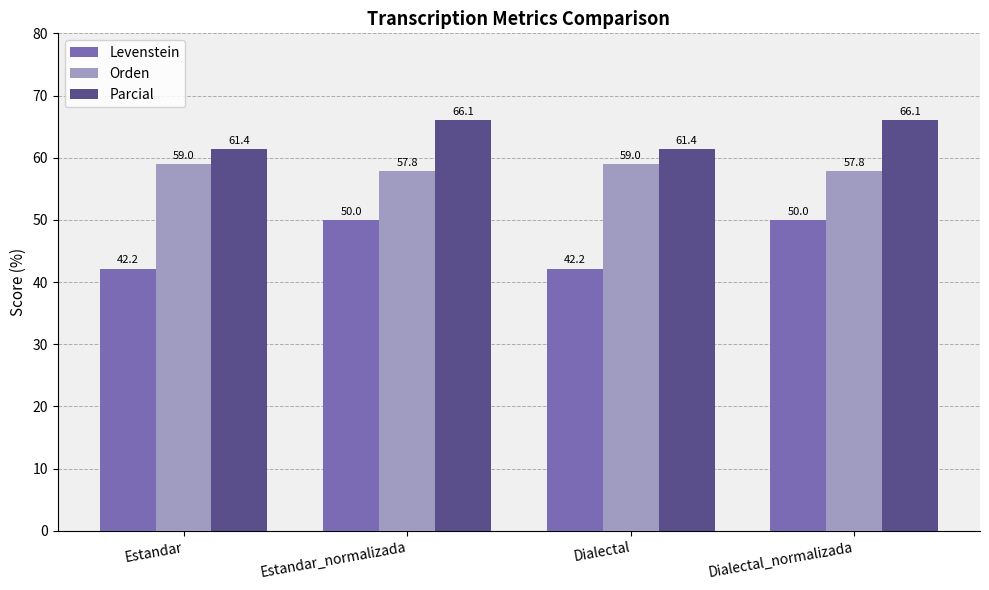

Which series has the widest spread of values?

Levenstein